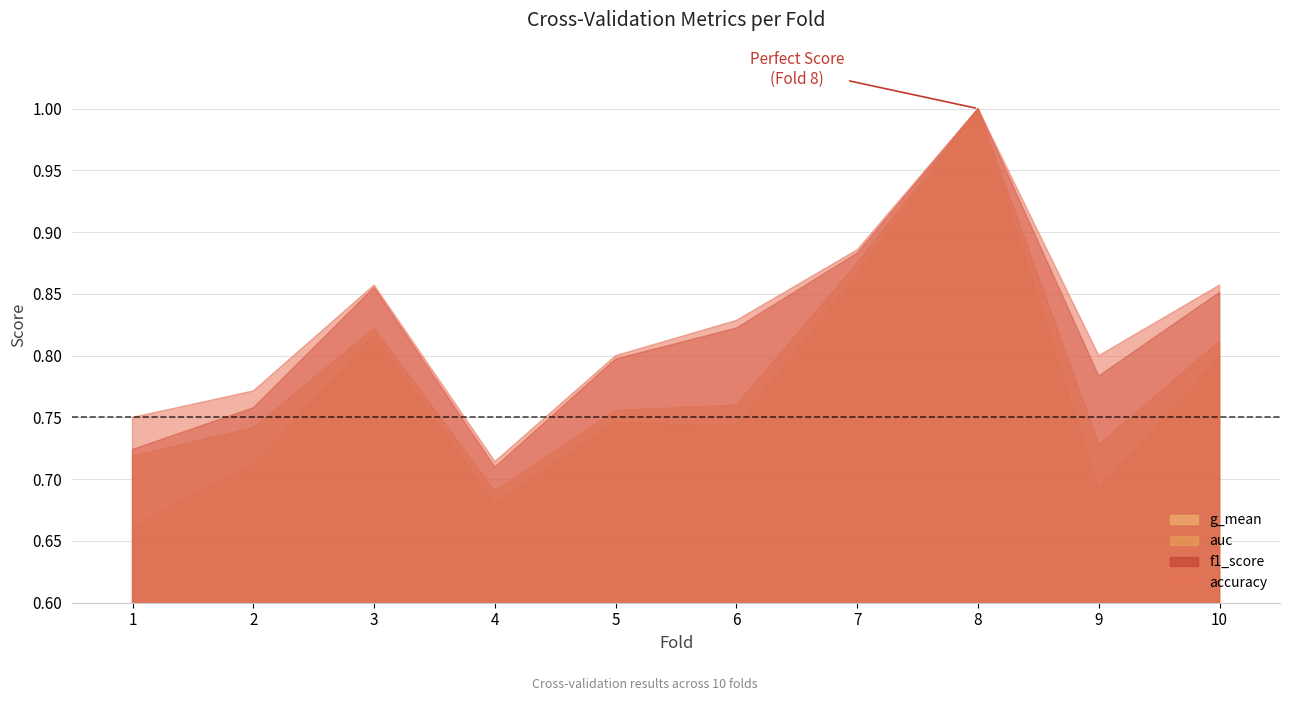

What is the value of the auc point at the 2nd from the left?

0.7